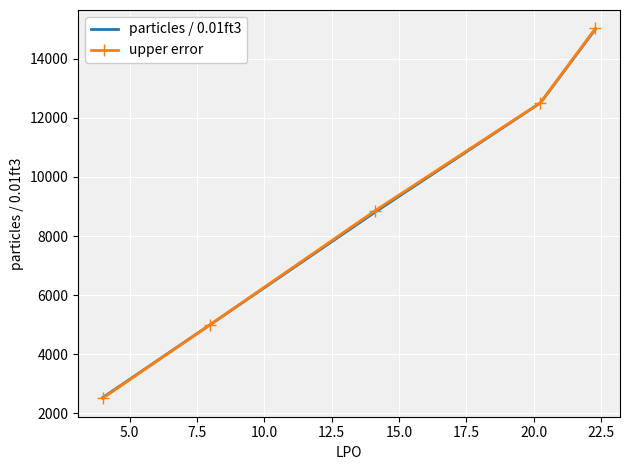

What is the difference between the maximum and minimum values in the particles / 0.01ft3 series?

12476.5